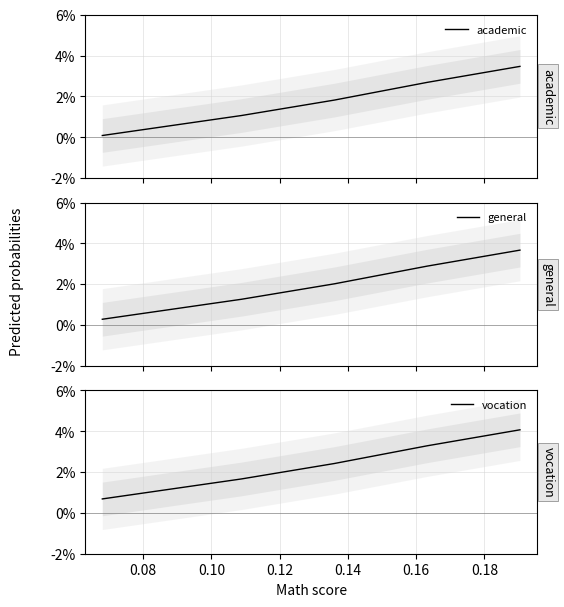

The value of vocation at 0.14 is 0.0. True or false?

False